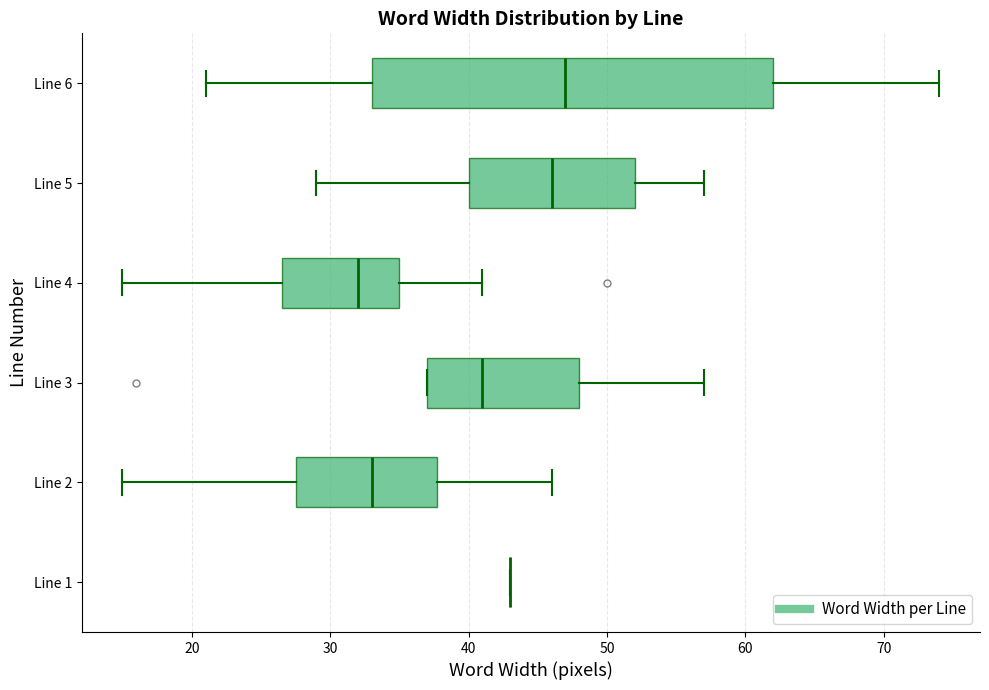

Where is the right edge of the box for Line 4 on the x-axis? The values are not printed on the chart, so give them approximately, as read against the axis.

35